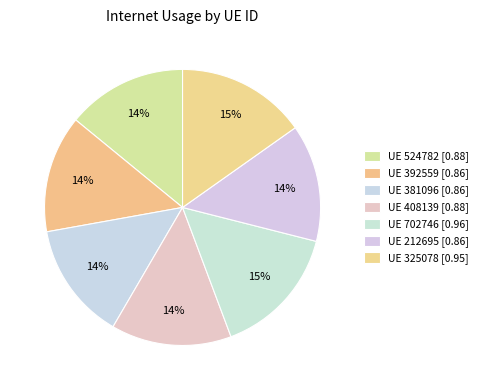

To the nearest percent, what is the average slice percentage?

14%